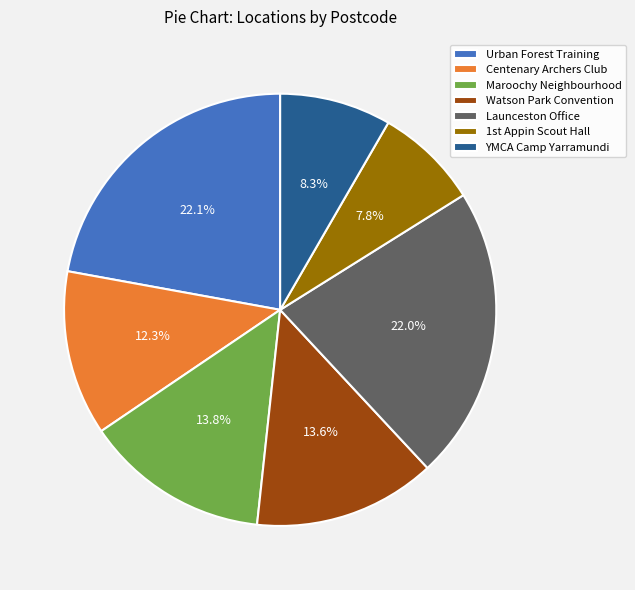

What is the ratio of the value at YMCA Camp Yarramundi to the value at Launceston Office?

0.4